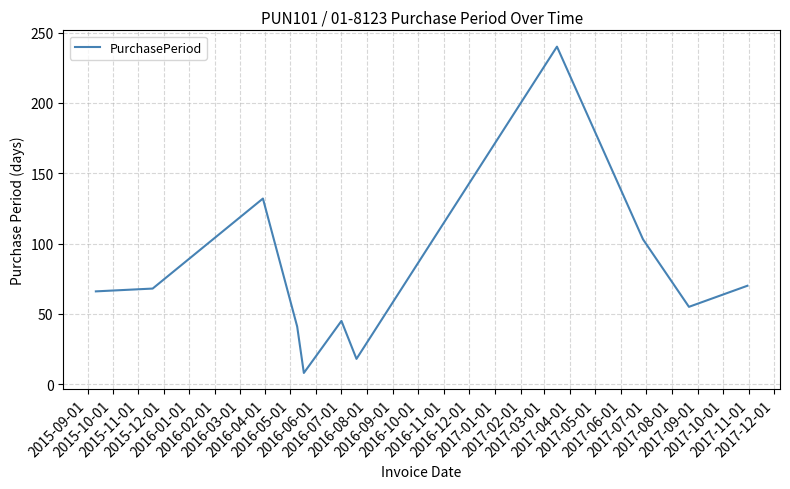

Does the chart display data point markers on the line(s)?

No